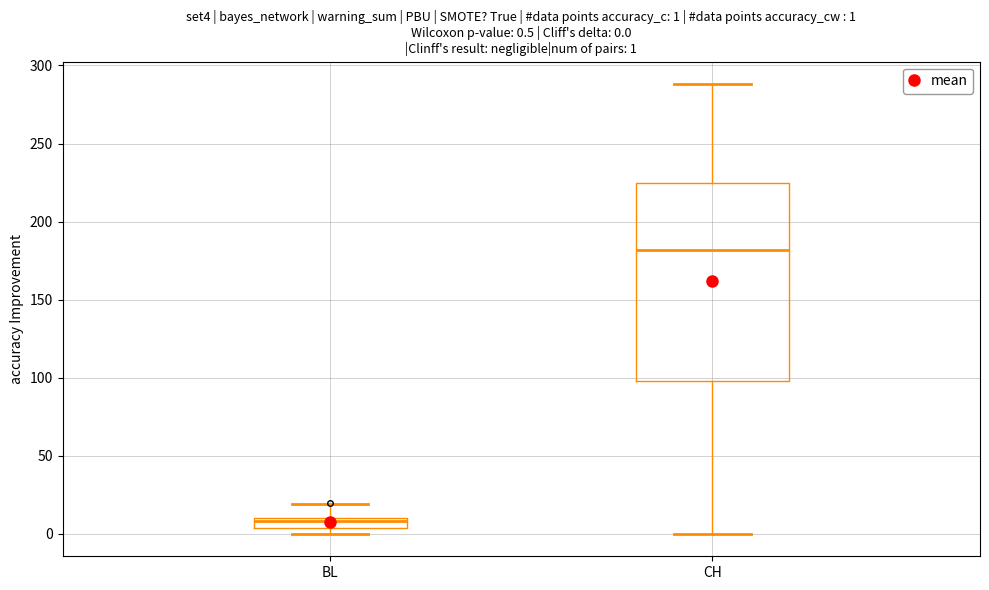

Which box's median line is the highest?

CH